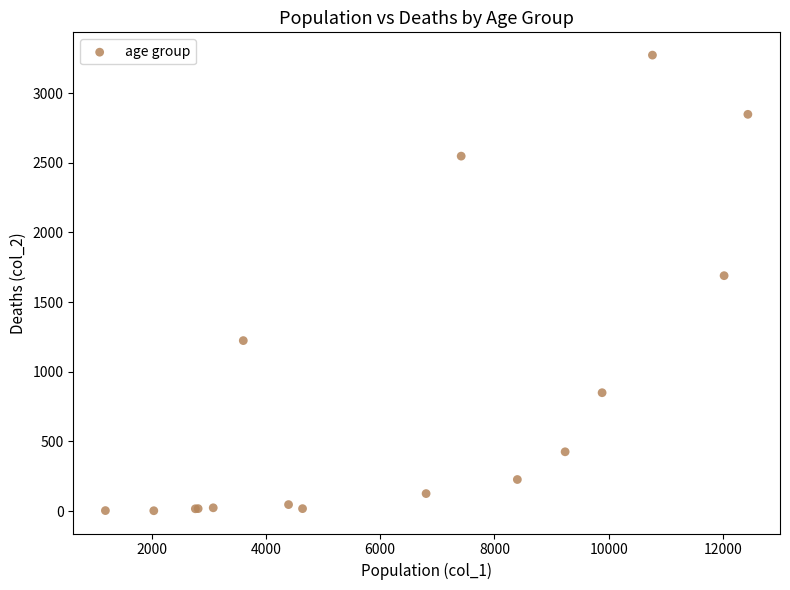

What Y value in the scatter plot is closest to 1638?

1690